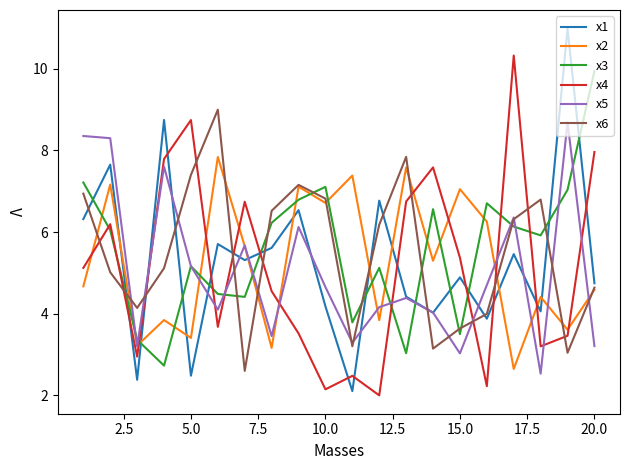

How many interior local peaks does the x4 series have?

6